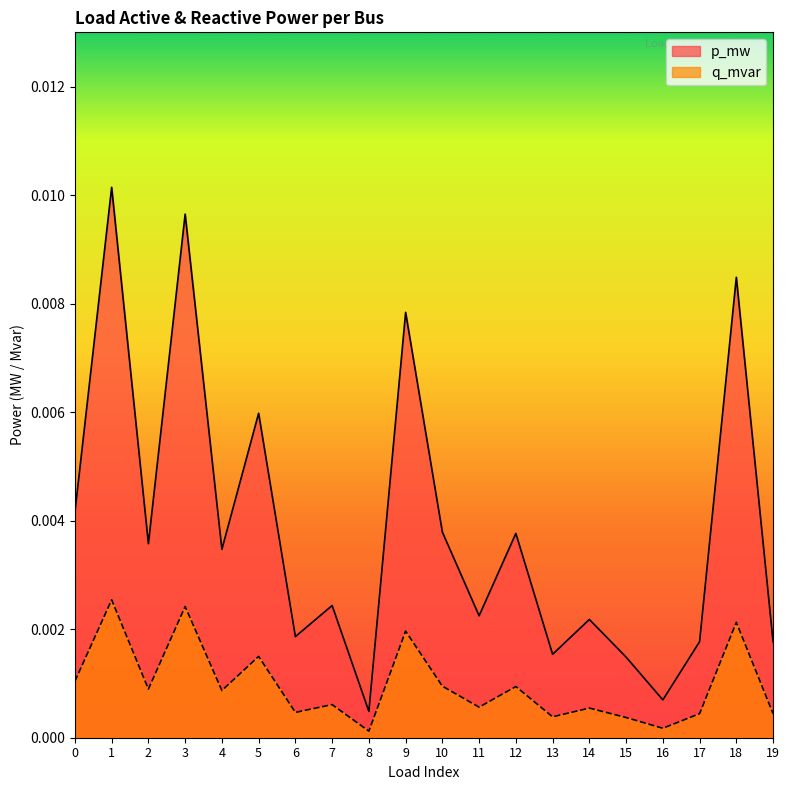

The value of p_mw at 11 is 0.0. True or false?

True